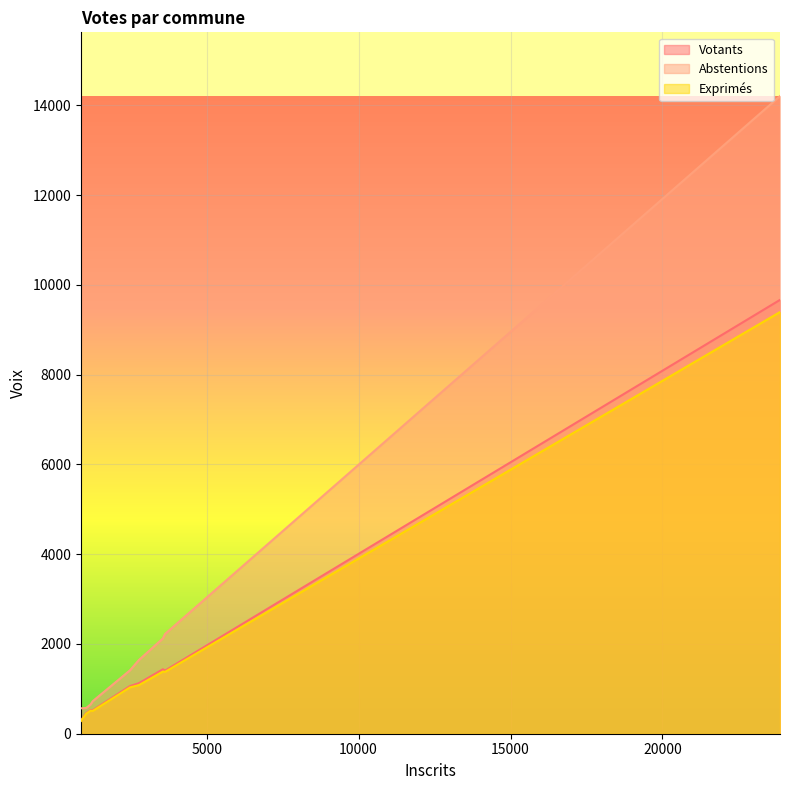

Reading left to right, transcribe all the data shown in this chart.

Votants: Perros-Guirec=2834	Kermaria-Sulard=296	Louannec=1126	Pleumeur-Bodou=1436	Saint-Quay-Perros=525	Trébeurden=1406	Trégastel=1061	Trélévern=459	Trévou-Tréguignec=522	Total=9665
Abstentions: Perros-Guirec=4290	Kermaria-Sulard=567	Louannec=1643	Pleumeur-Bodou=2123	Saint-Quay-Perros=652	Trébeurden=2222	Trégastel=1412	Trélévern=573	Trévou-Tréguignec=723	Total=14205
Exprimés: Perros-Guirec=2764	Kermaria-Sulard=286	Louannec=1083	Pleumeur-Bodou=1385	Saint-Quay-Perros=513	Trébeurden=1378	Trégastel=1032	Trélévern=446	Trévou-Tréguignec=507	Total=9394